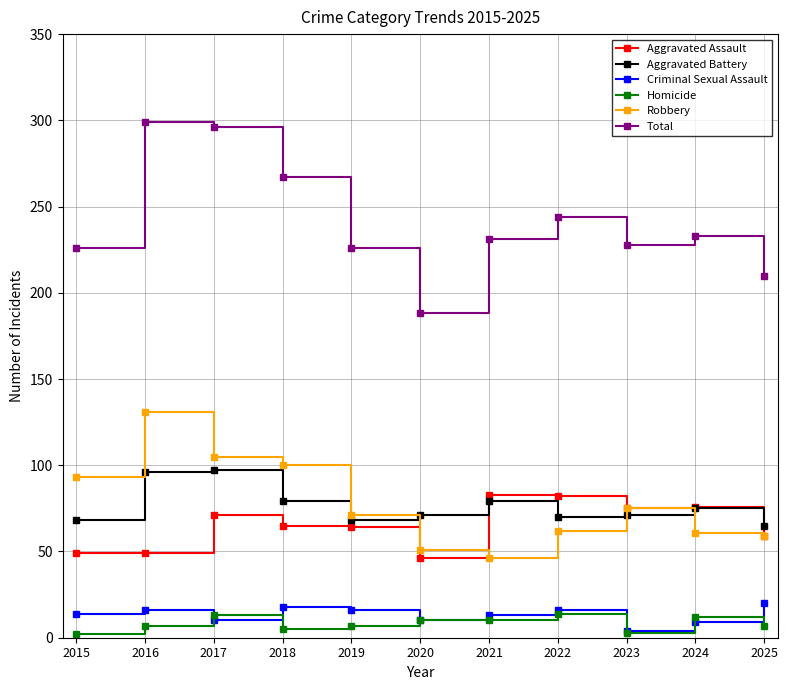

Is the value of Aggravated Battery at 2016 greater than the value of Aggravated Assault at 2017?

Yes